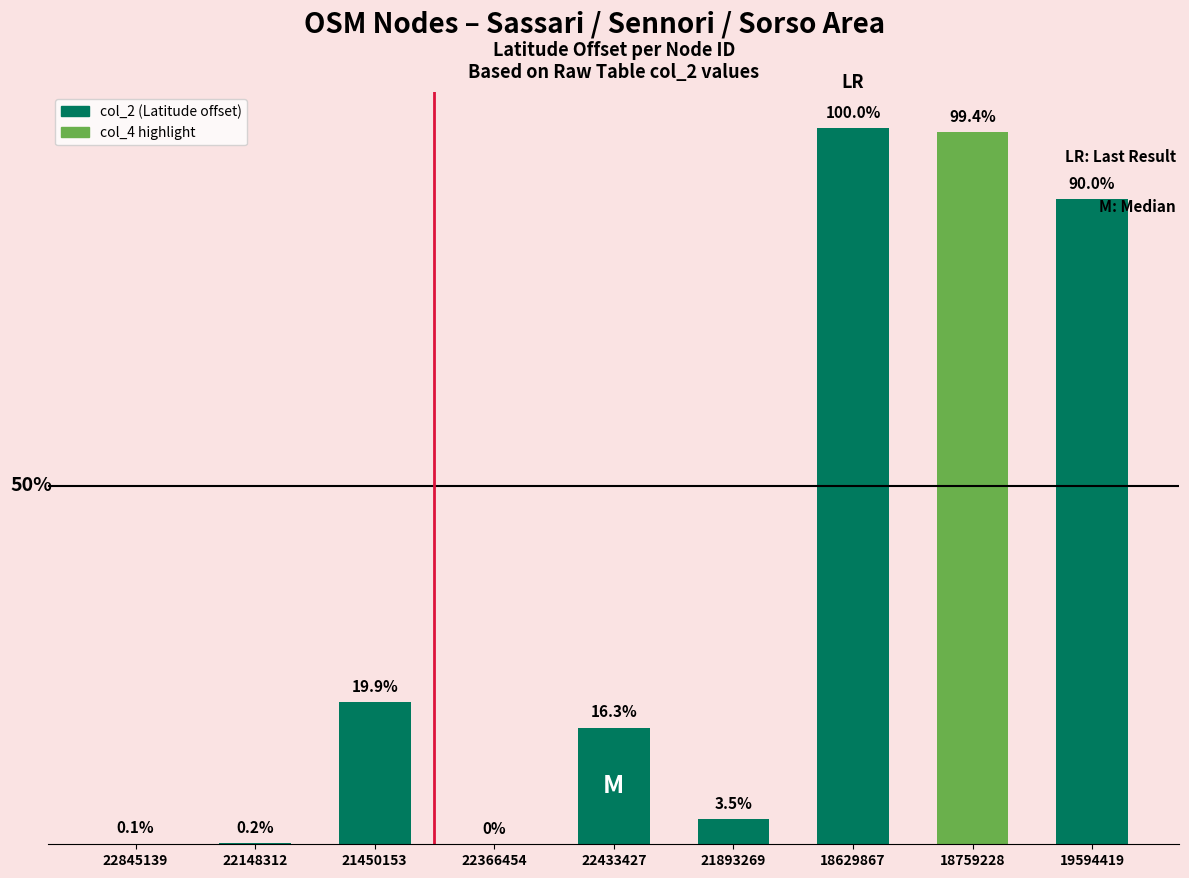

What is the label of the 8th bar from the right?

22148312